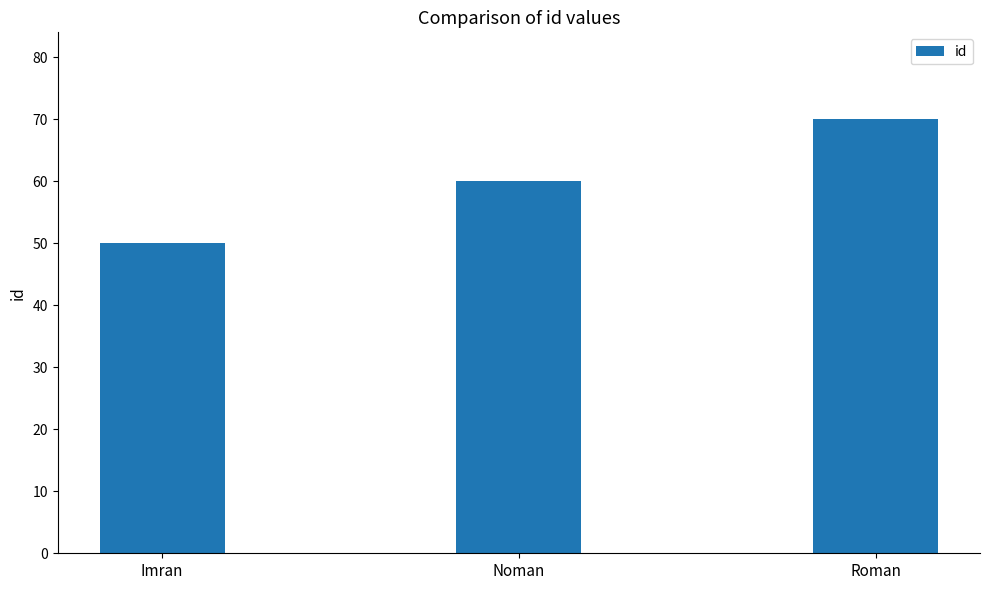

What is the sum of the values at Imran and Noman?

110